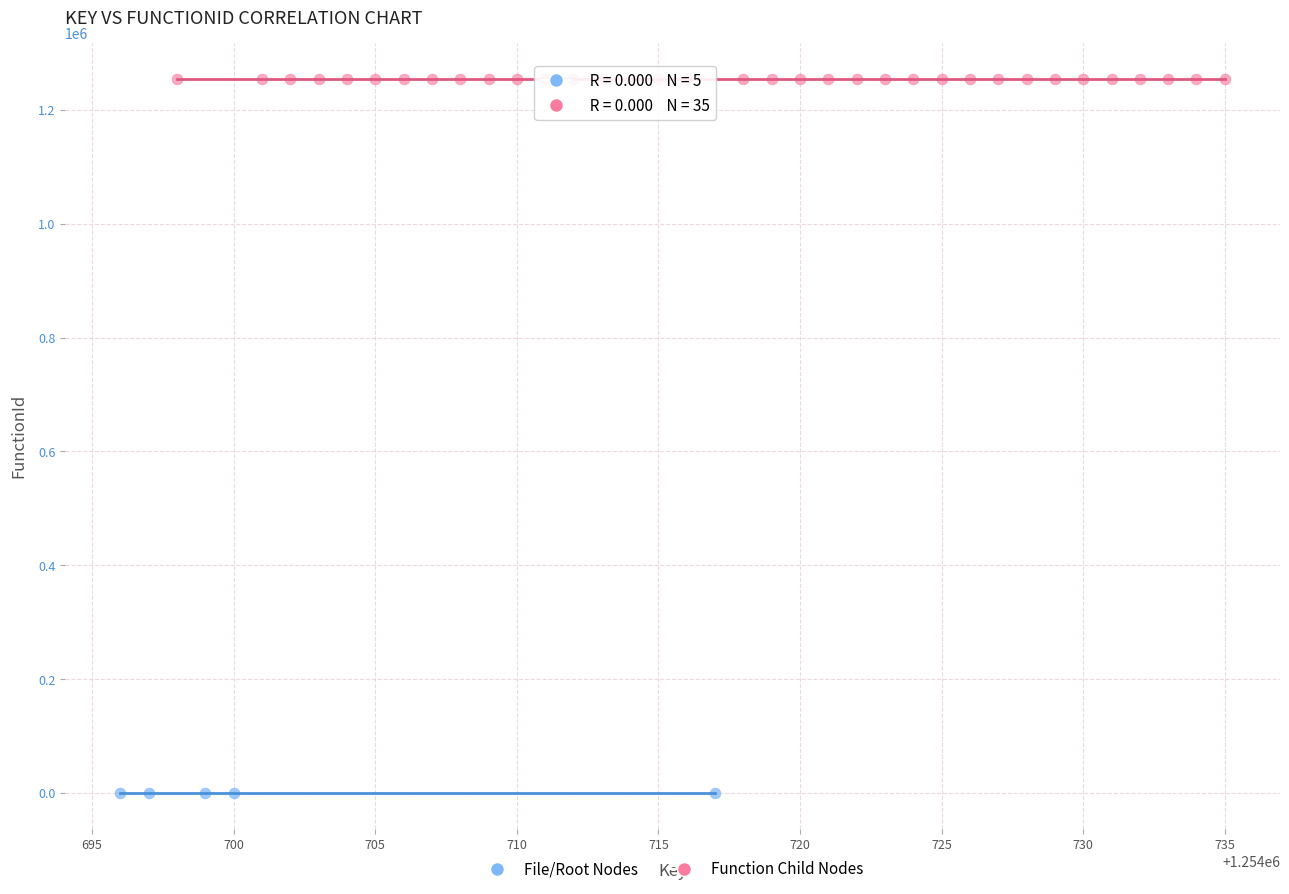

Which series reaches the maximum Y coordinate?

Function Child Nodes